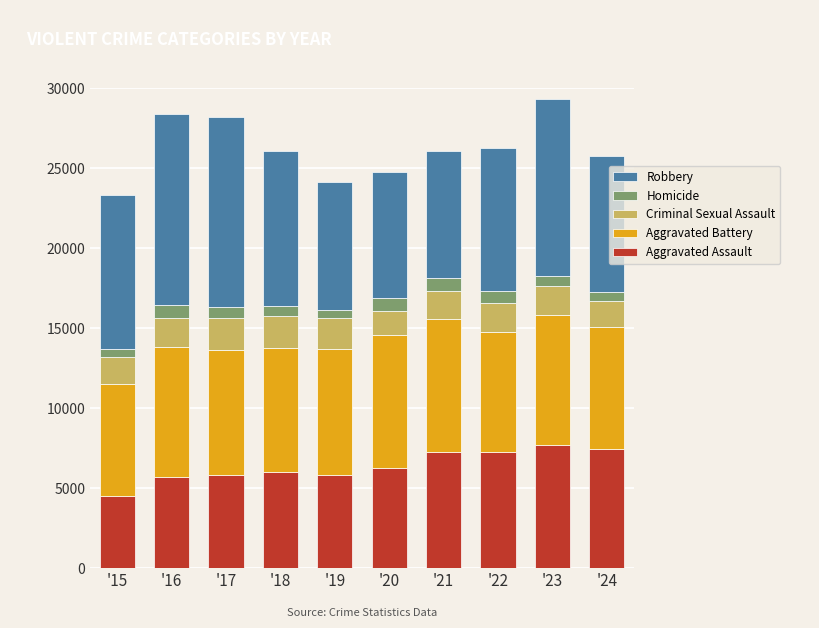

What is the difference between the second highest and minimum values in the Aggravated Assault series?

2928